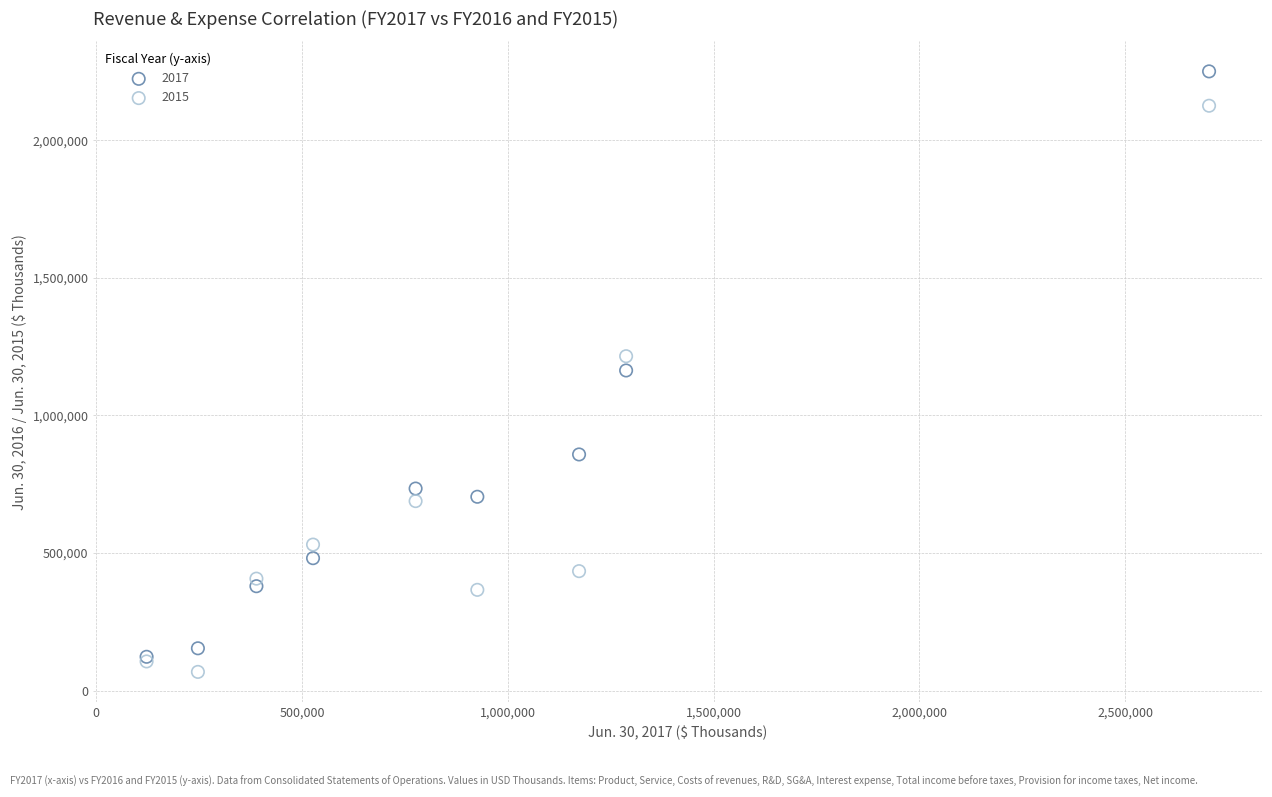

In the 2015 series, what Y value is closest to 1096684?

1215229